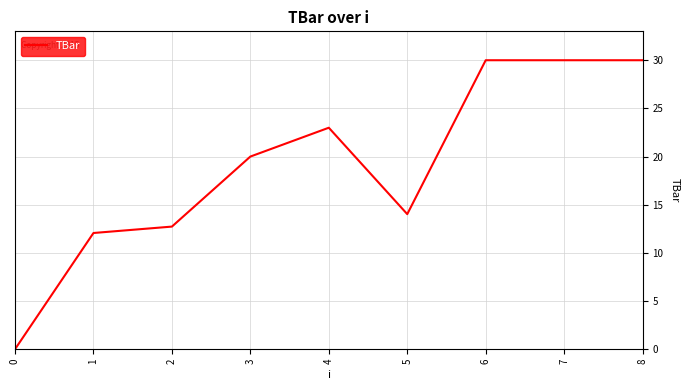

The value at 6 is 7.4. True or false?

False